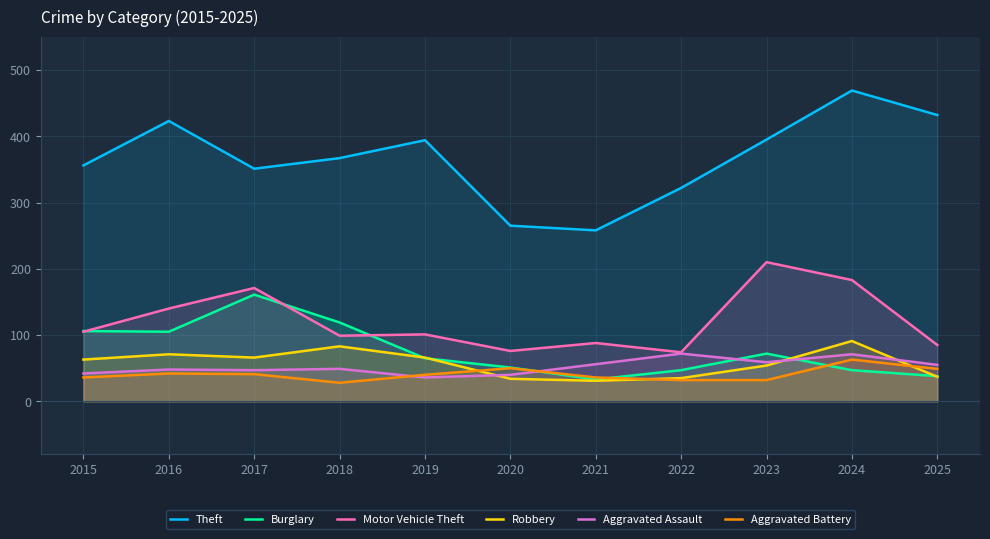

How many interior local peaks does the Burglary series have?

2